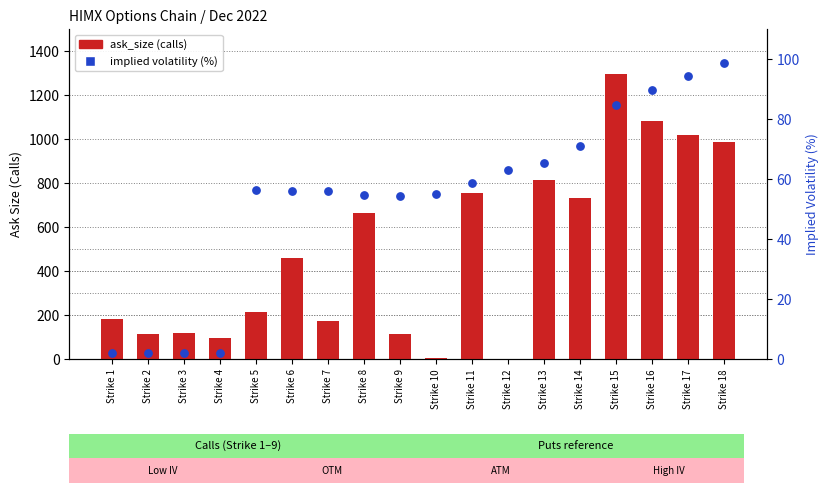

Which series reaches the minimum Y coordinate?

ask_size